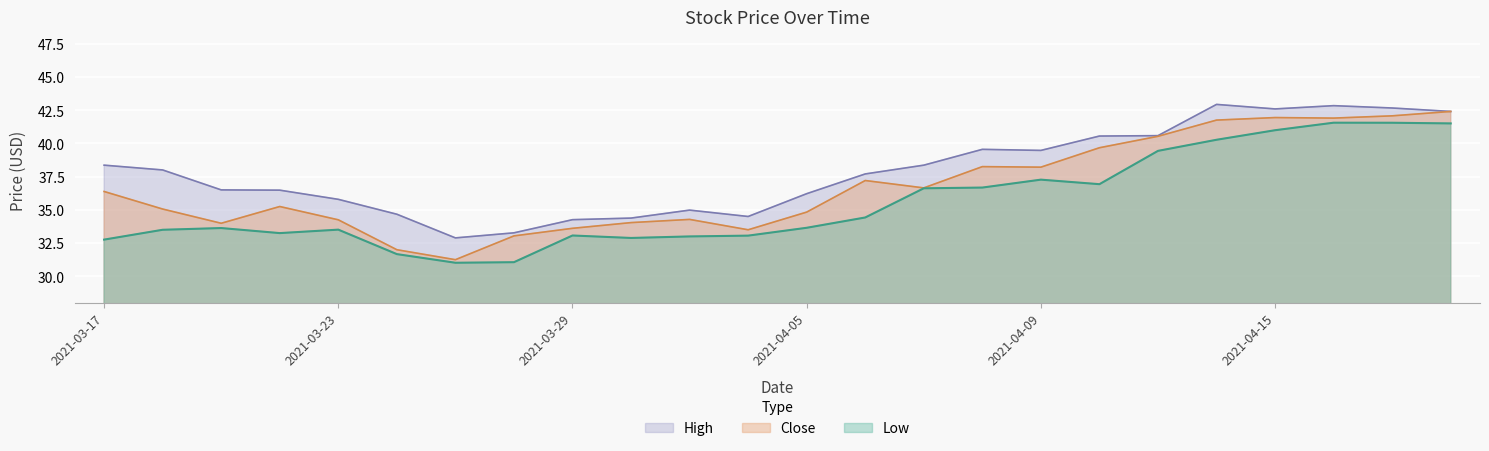

List the series in order of their overall mean, lowest first.

Low, Close, High